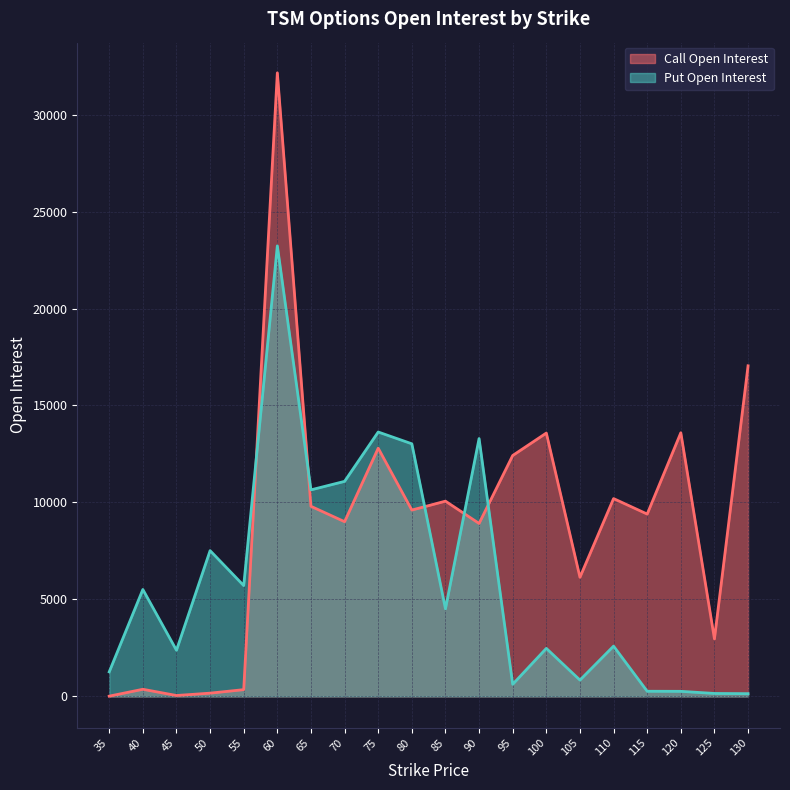

Is the value of Put Open Interest at 45 greater than the value of Call Open Interest at 75?

No